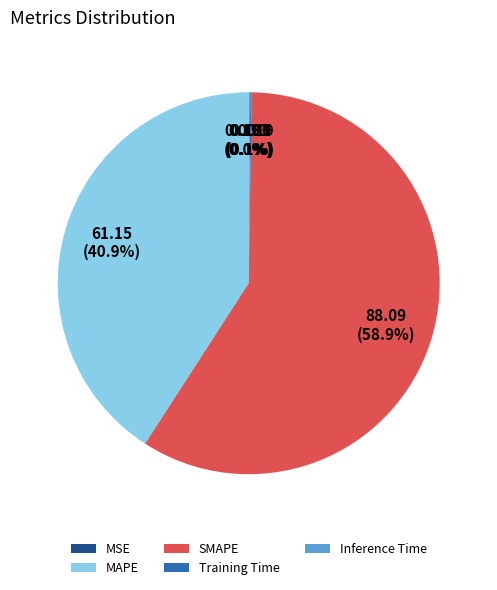

What portion of the pie excludes SMAPE?

41.1%